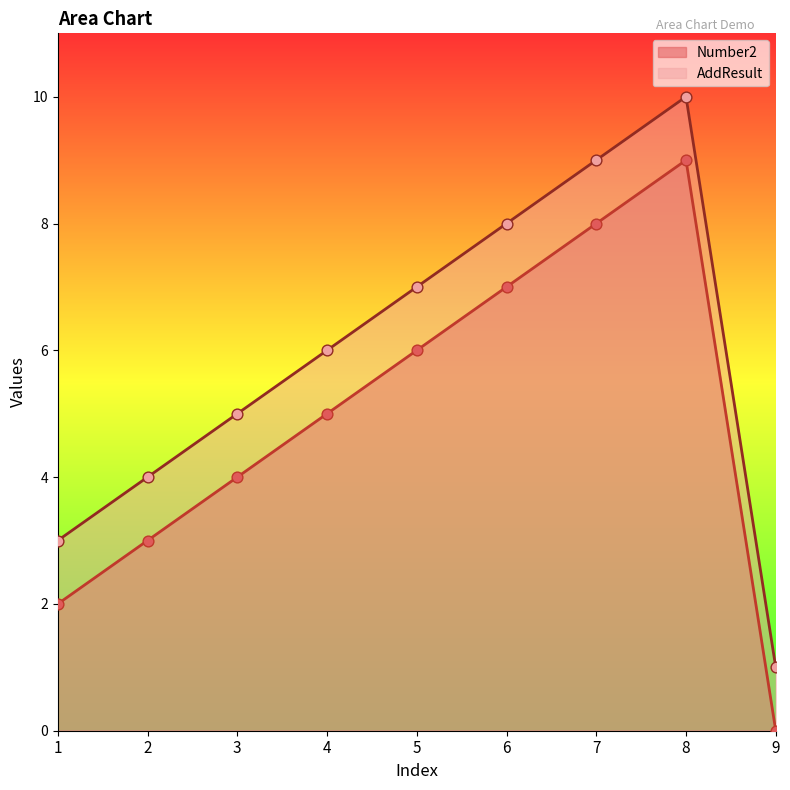

Is the value of Number2 at 2 greater than the value of AddResult at 1?

No